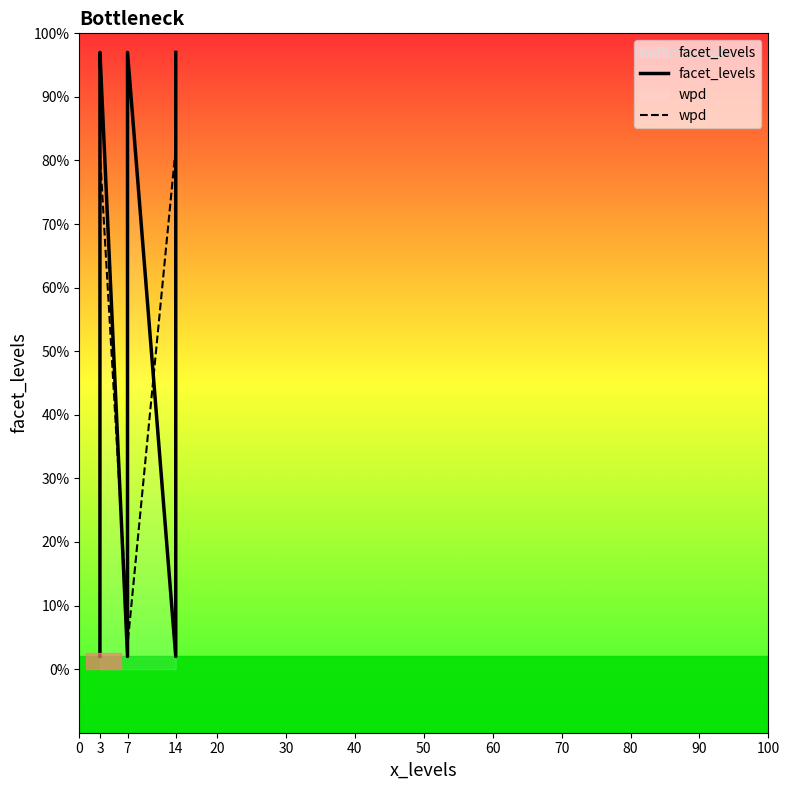

The facet_levels series shows 44.0 at 14. True or false?

False